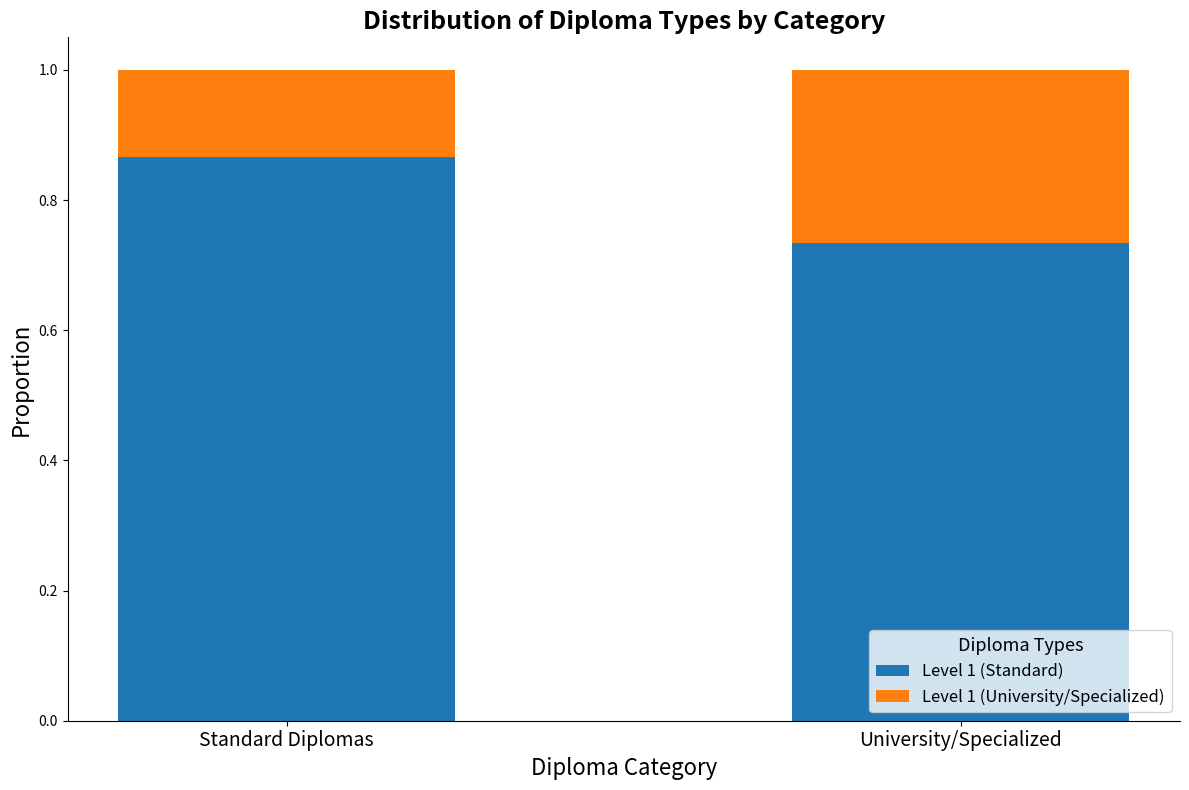

What is the total value across all series at University/Specialized?

1.0